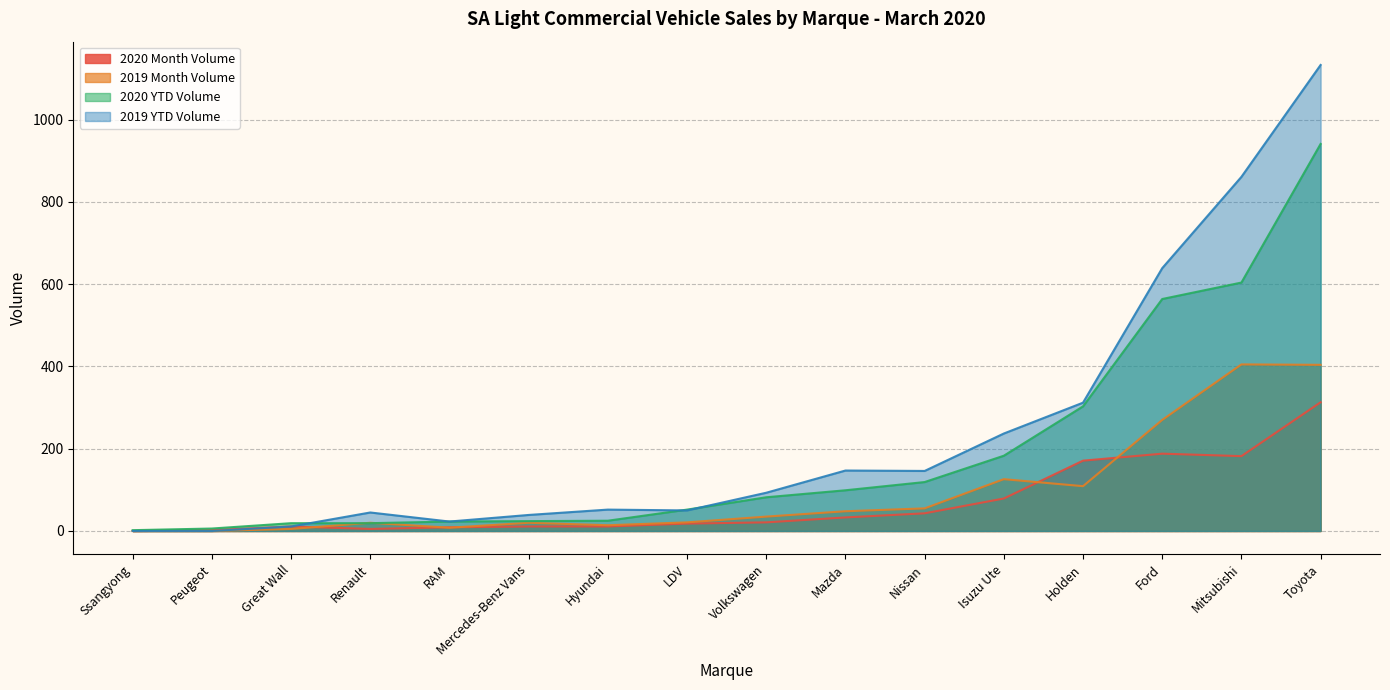

Is it true that 2019 YTD Volume equals 312 at Holden?

True